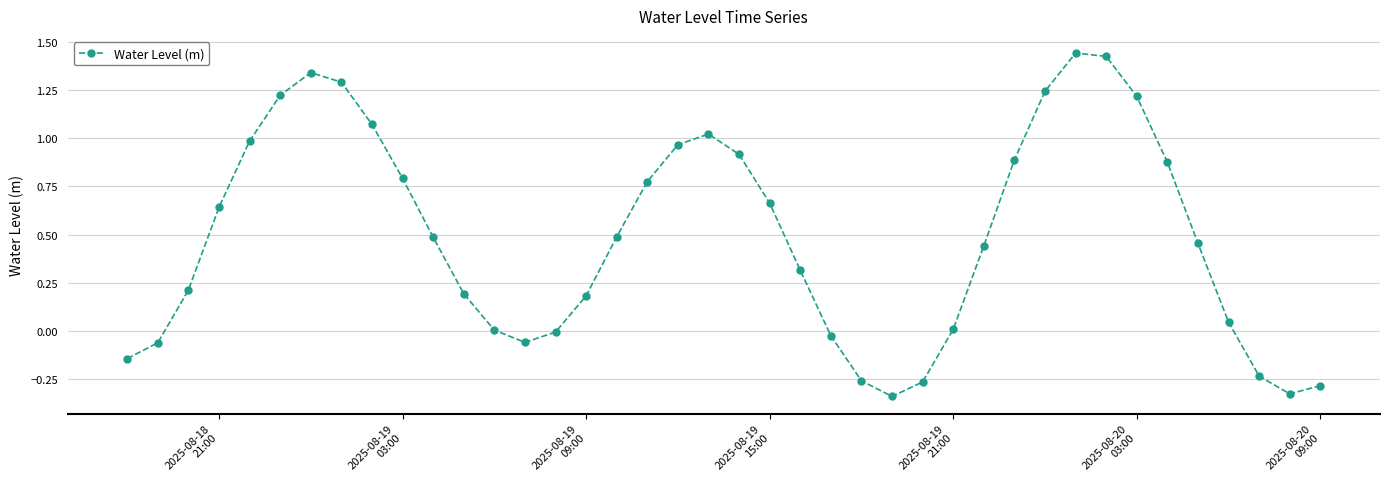

How many interior local peaks (higher than both neighbors) does the data have?

3